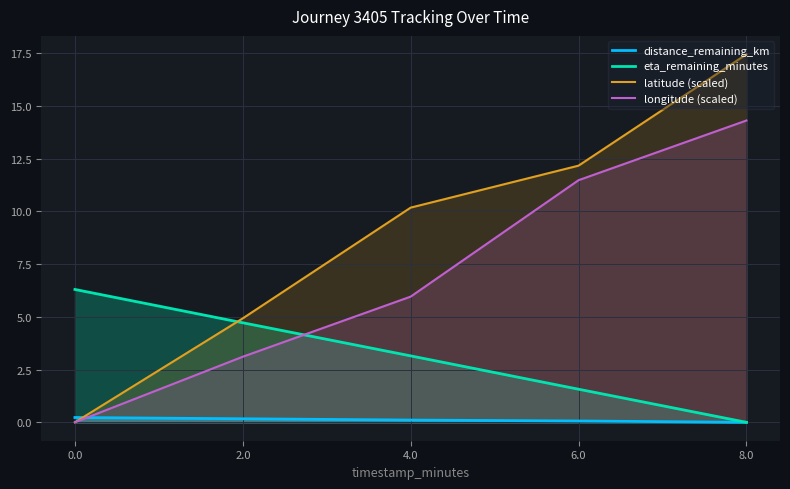

Rank the series by their maximum value, from lowest to highest.

distance_remaining_km, eta_remaining_minutes, longitude (scaled), latitude (scaled)